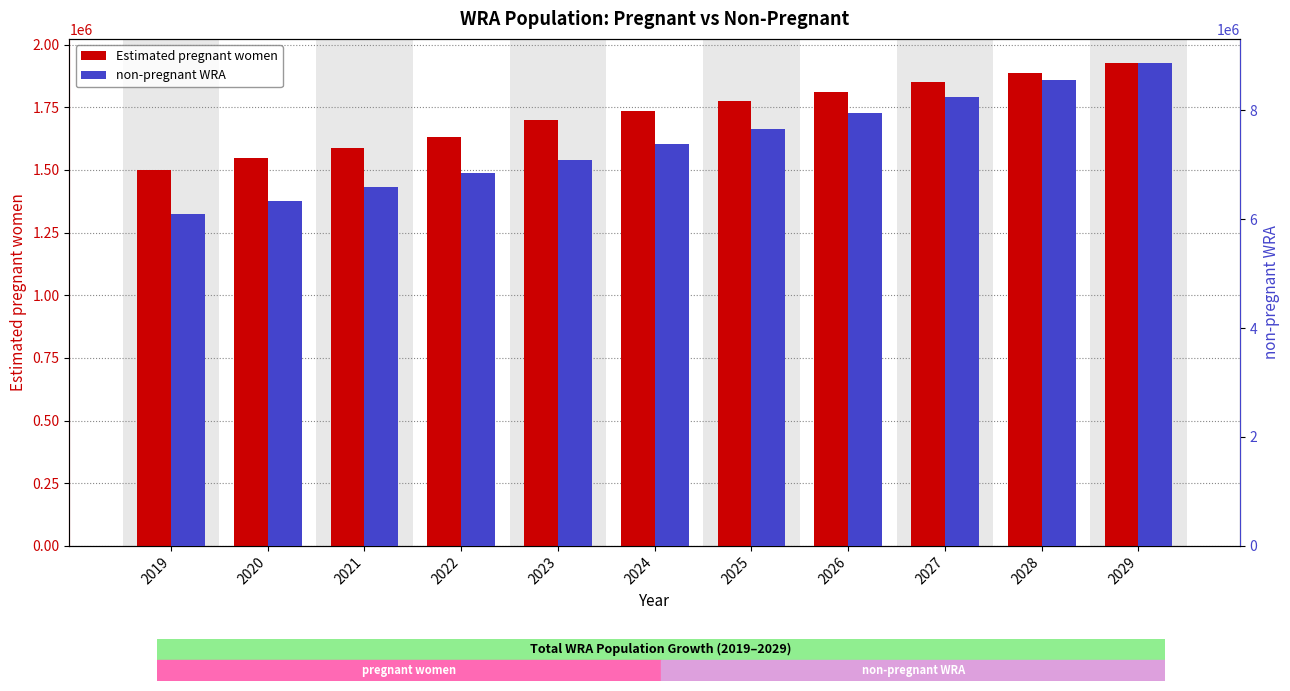

What is the approximate value of Estimated pregnant women at 2021?

1587427.6